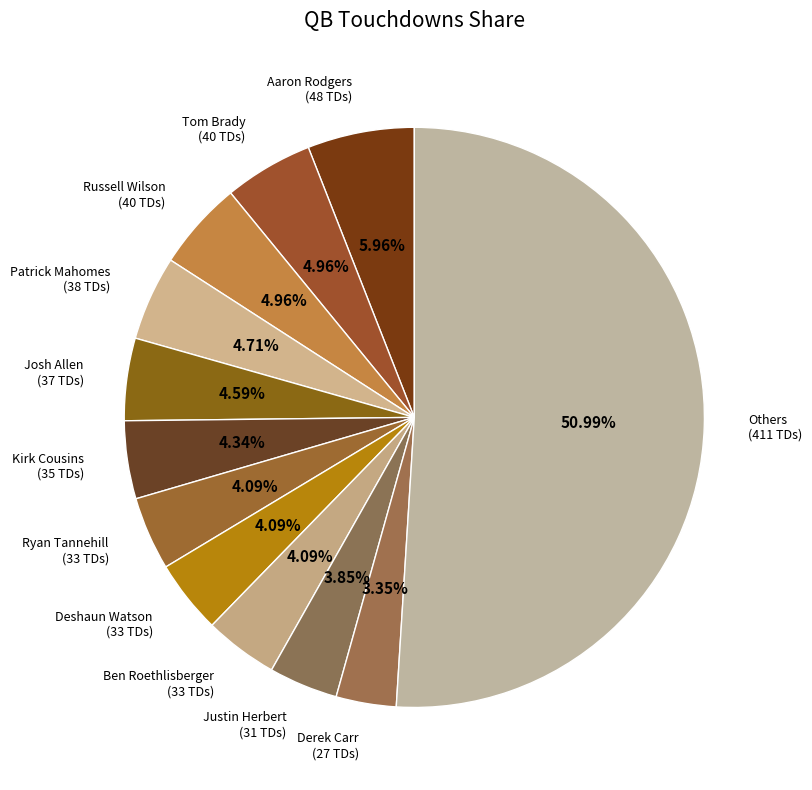

Does Patrick Mahomes (38 TDs) represent more than half of the total?

No